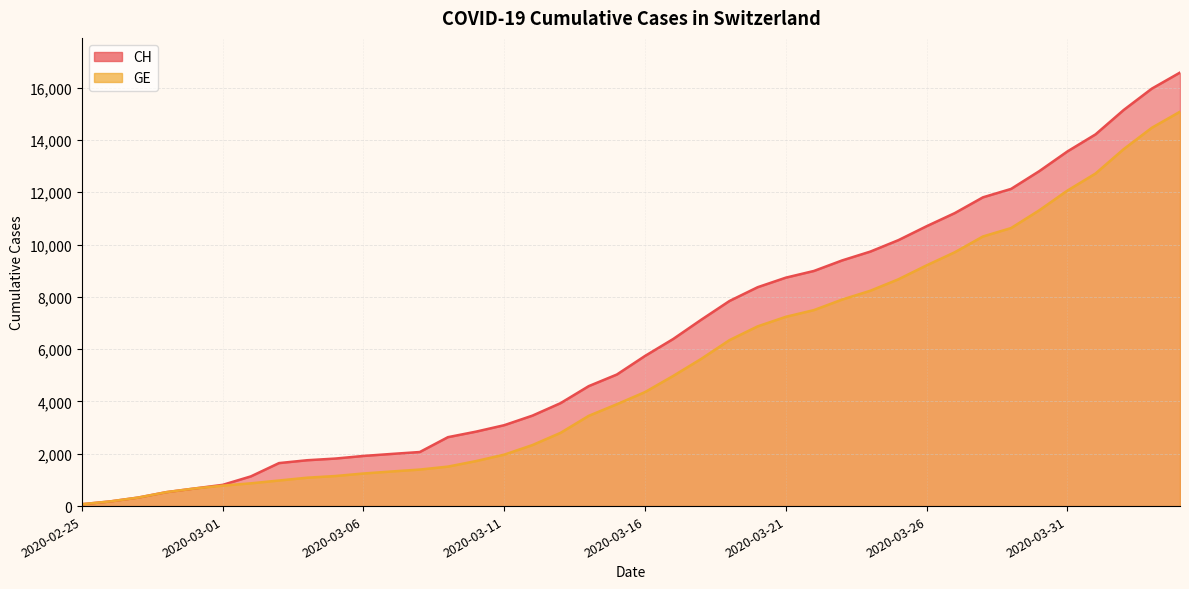

What is the difference between the GE values at 2020-03-04 and 2020-02-28?

552